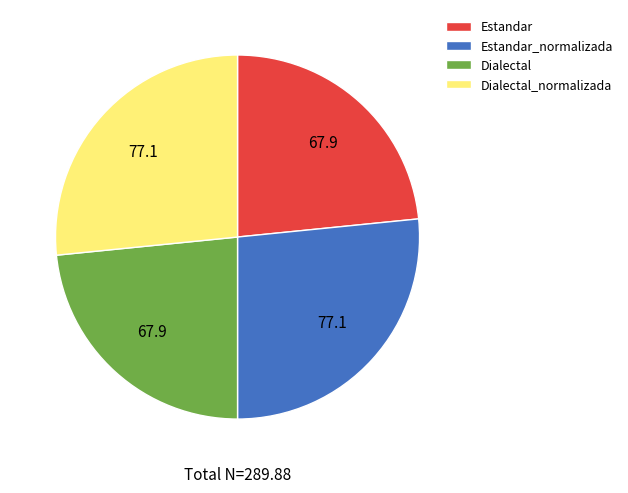

How many slices are in this pie chart?

4